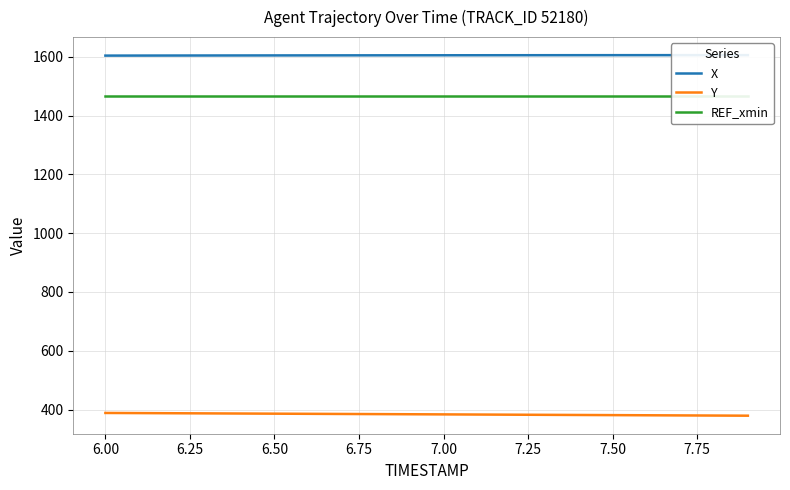

Between 6.25 and 7.75, which series saw the biggest shift?

Y